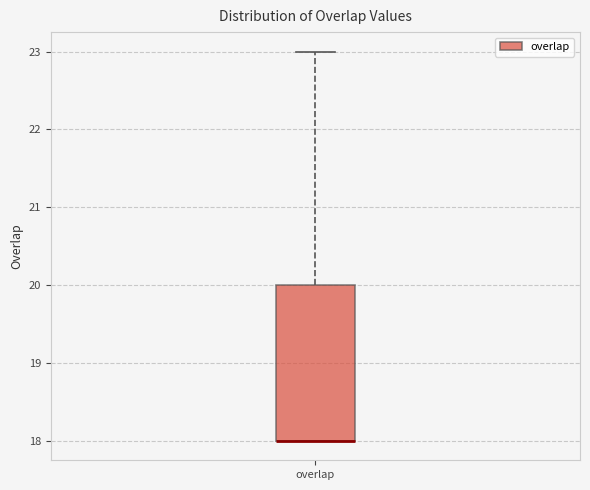

Where is the upper edge of the box for overlap on the y-axis? The values are not printed on the chart, so give them approximately, as read against the axis.

20